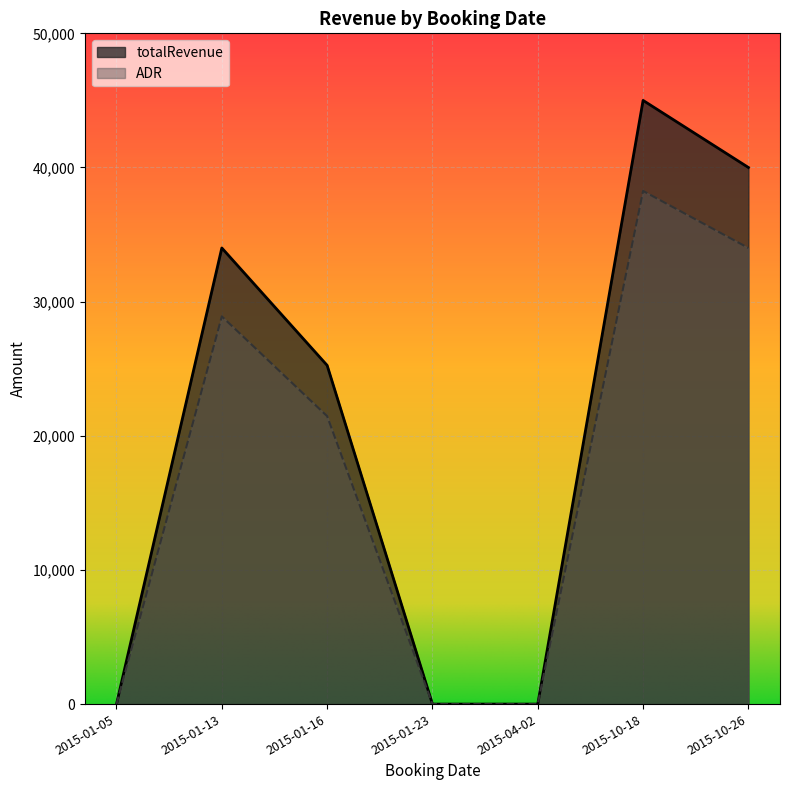

How many interior local peaks does the ADR series have?

2